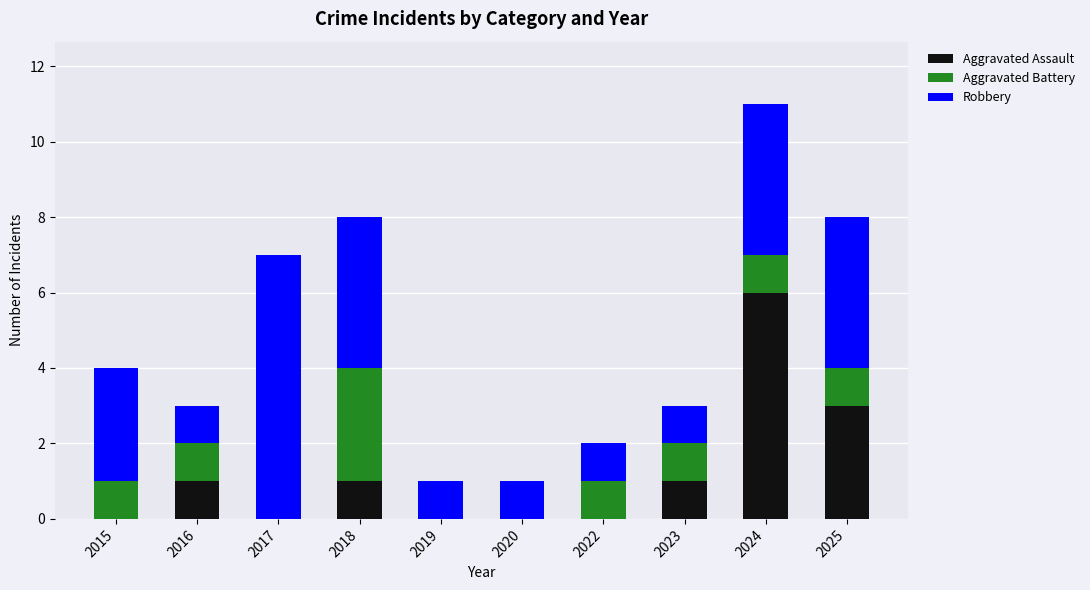

What is the sum of all Aggravated Assault values?

12